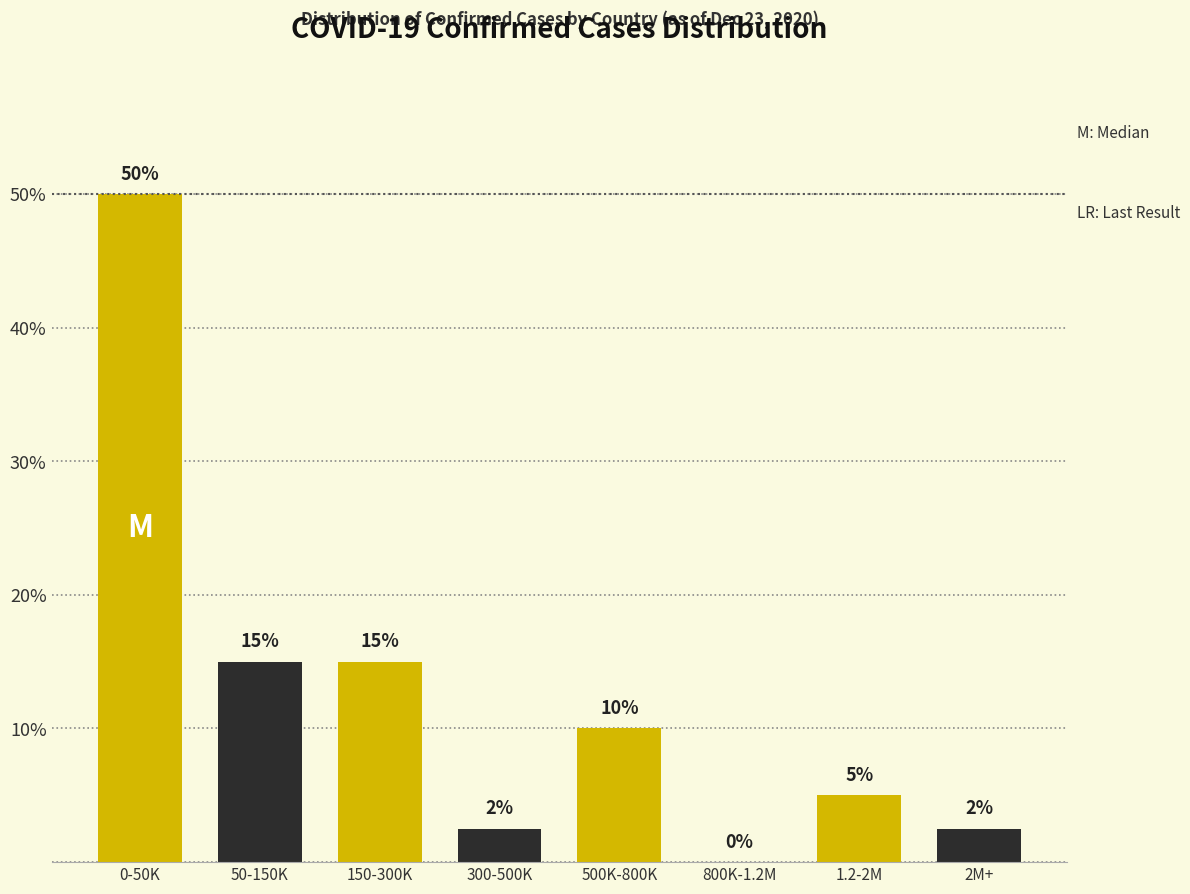

True or false: the data shows 17.0 at 500K-800K.

False